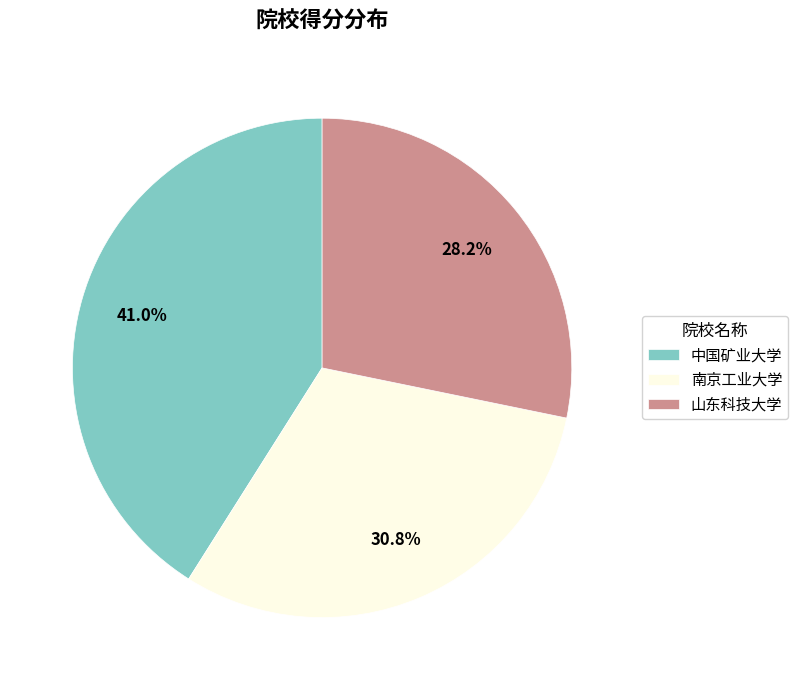

Does 山东科技大学 account for over 50% of the chart?

No